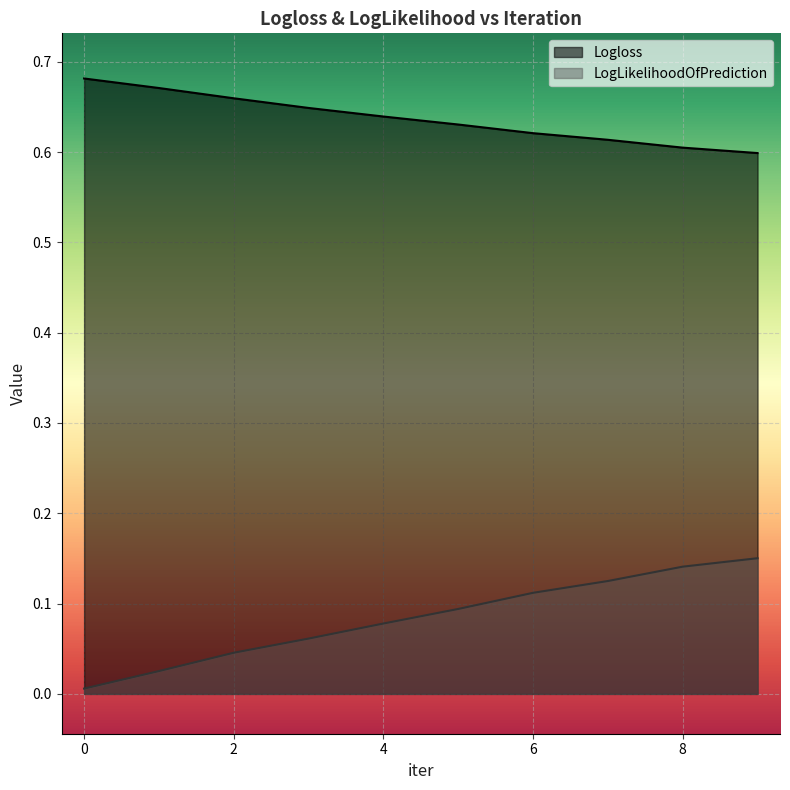

Reading left to right, list all the values displayed in this chart.

Logloss: 0.7	0.7	0.7	0.6	0.6	0.6	0.6	0.6	0.6	0.6
LogLikelihoodOfPrediction: 0.0	0.0	0.0	0.1	0.1	0.1	0.1	0.1	0.1	0.2